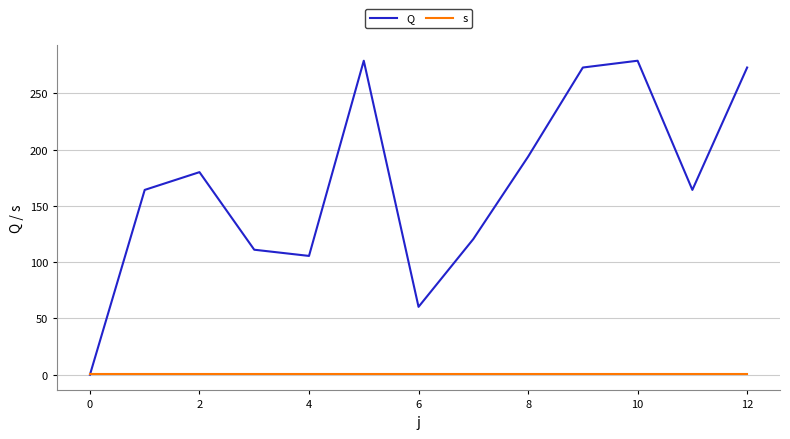

Which series has the largest range (max minus min)?

Q